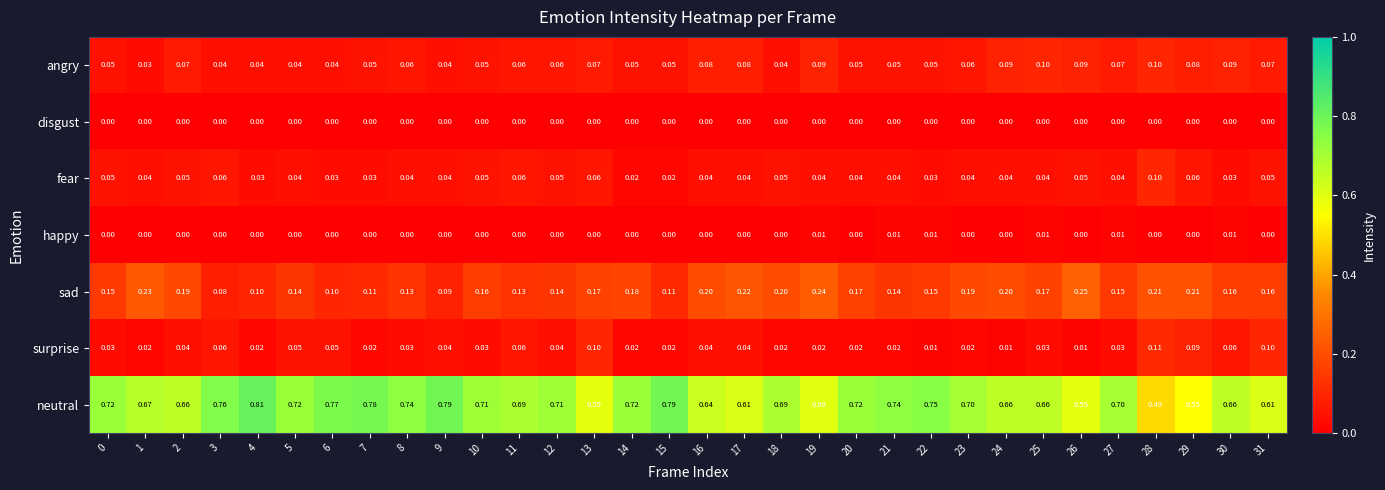

Which series has the widest spread of values?

neutral